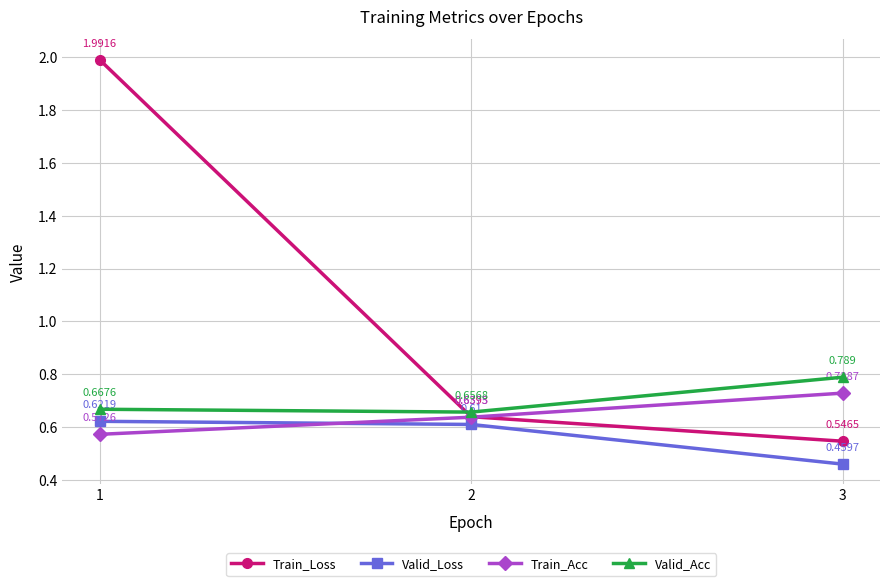

How many lines are shown in the chart?

4